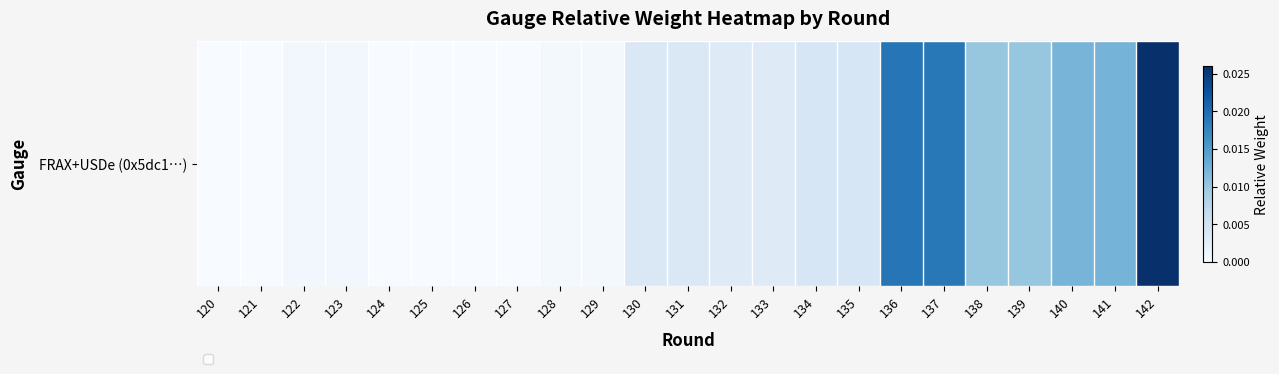

Count the number of values greater than 0.

20